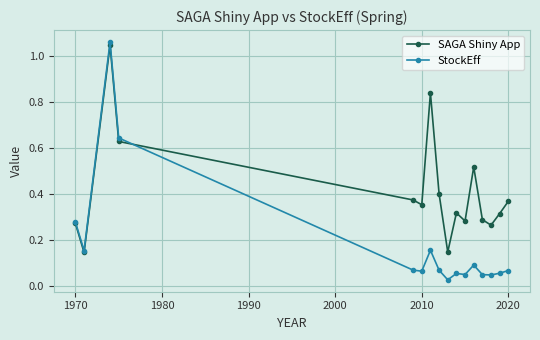

At how many categories does at least one series exceed 0?

16